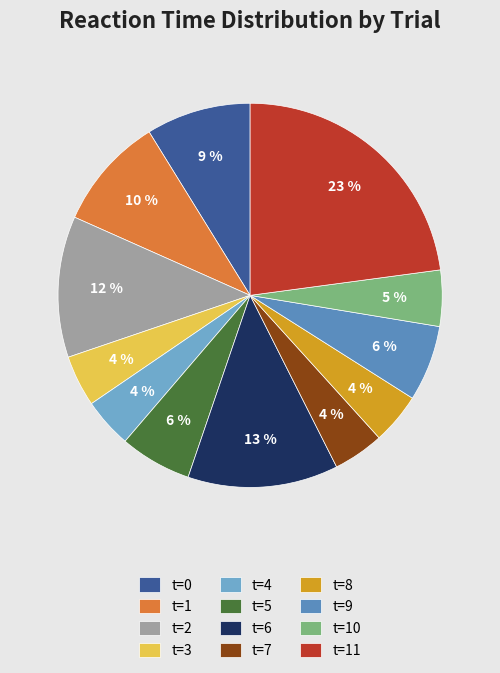

To the nearest percent, what is the combined percentage of t=0 and t=9?

15%